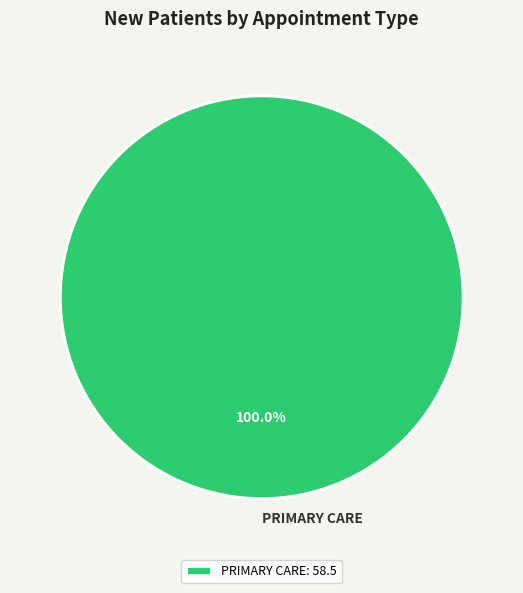

Which category accounts for the majority?

PRIMARY CARE